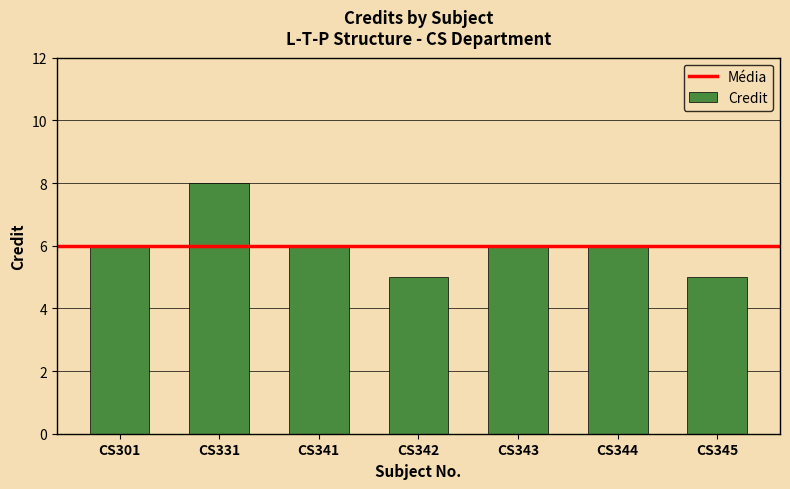

Reading right to left, list all the values displayed in this chart.

5	6	6	5	6	8	6